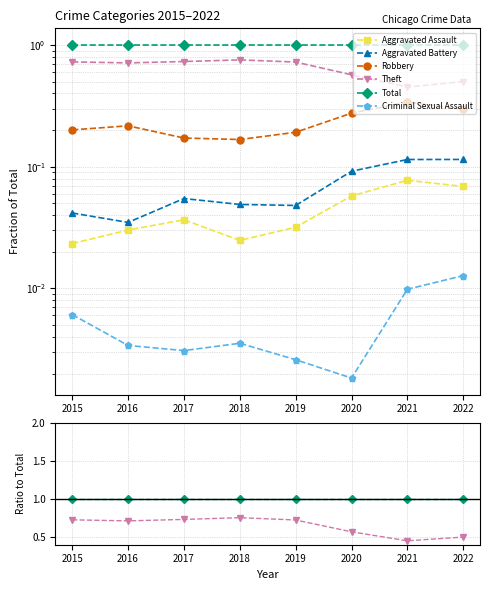

In Criminal Sexual Assault, how many points are lower than both neighbors (excluding endpoints)?

2